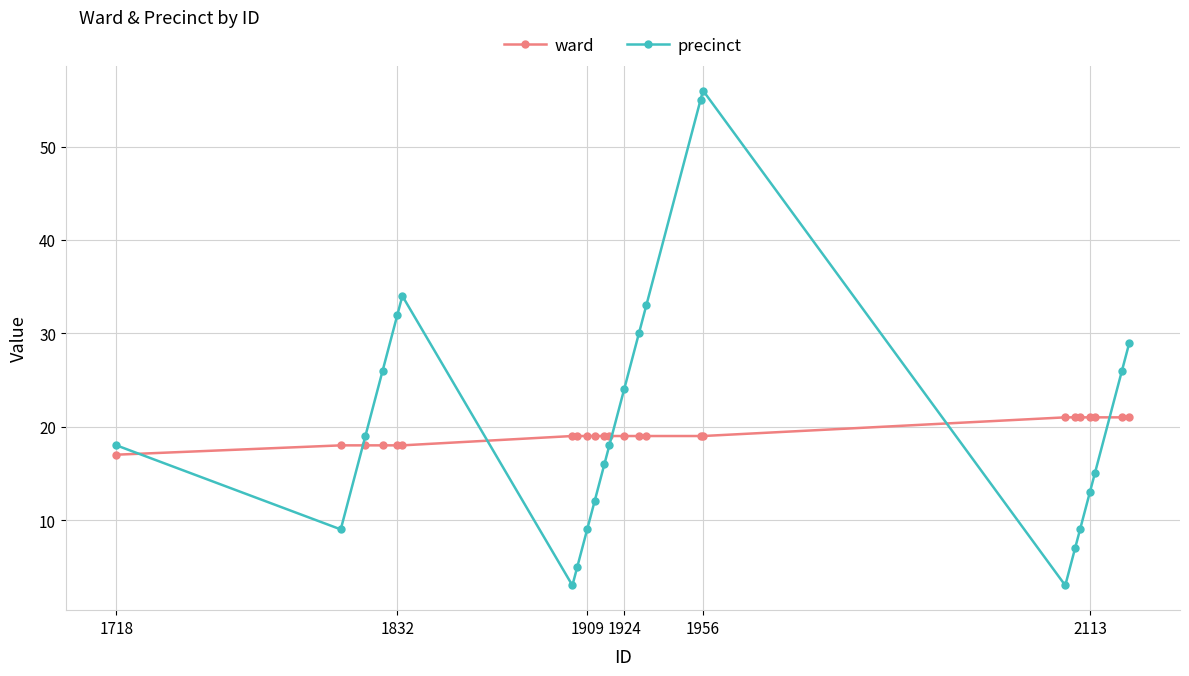

What is the difference between the maximum and minimum values in the precinct series?

53